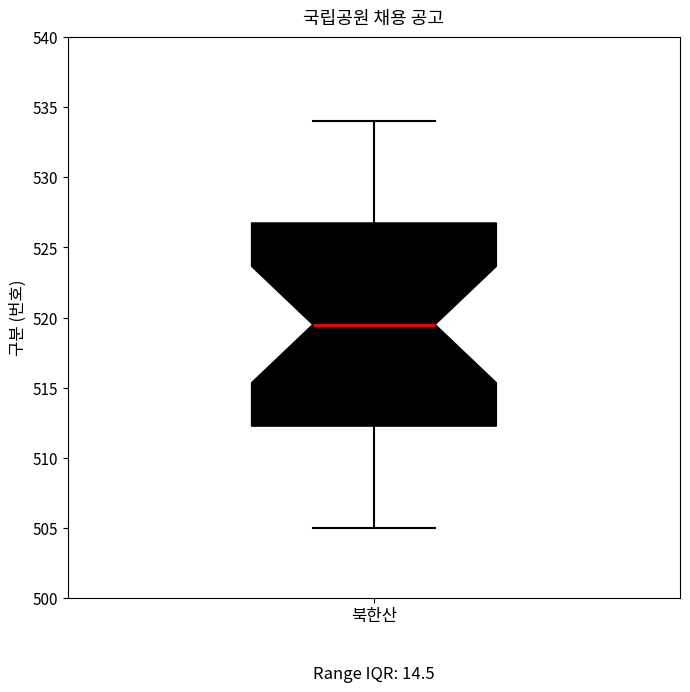

Where does the upper whisker of the box for 북한산 end on the y-axis? The values are not printed on the chart, so give them approximately, as read against the axis.

534.0